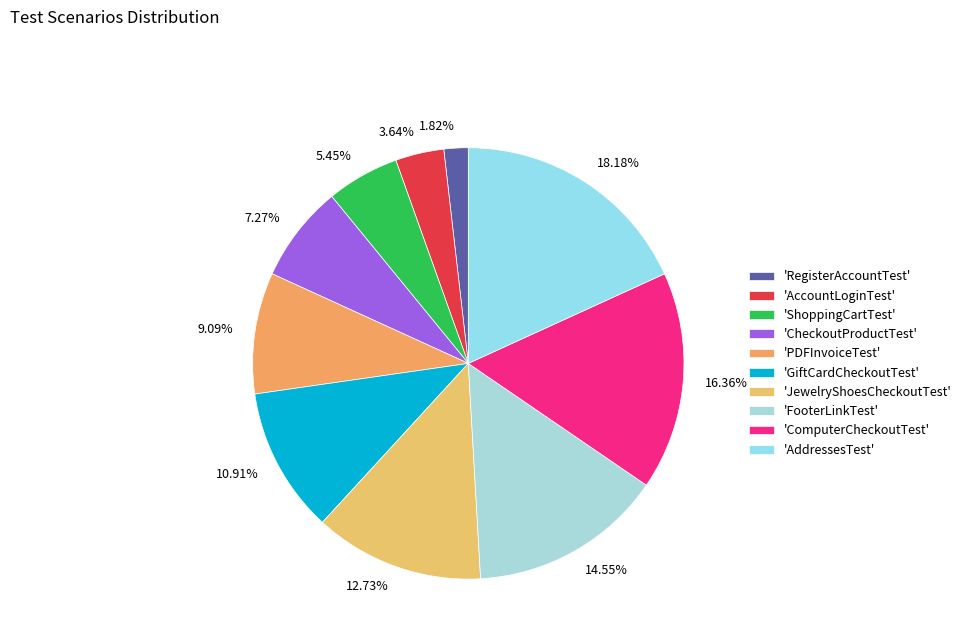

Does 16.36% represent more than half of the total?

No